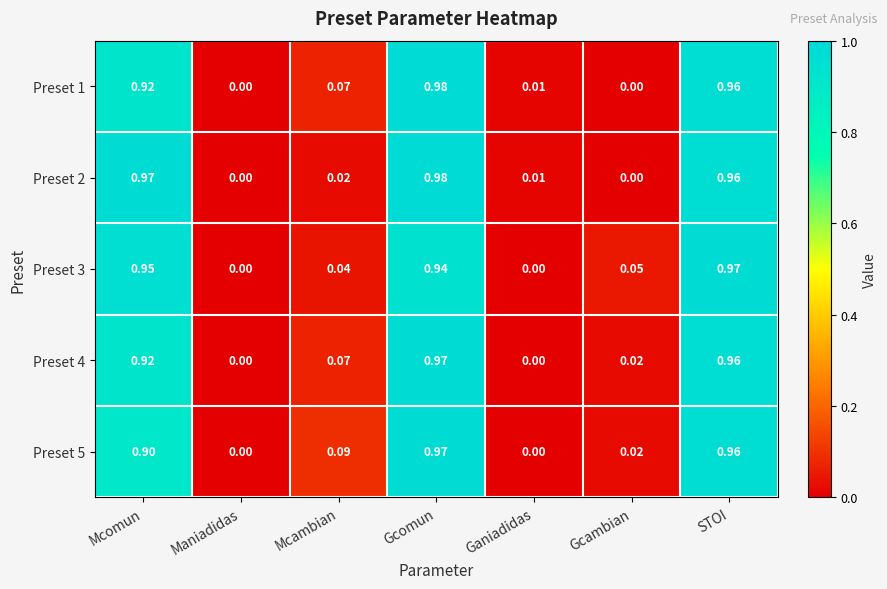

Is the value of Preset 5 at Mcambian greater than the value of Preset 2 at Ganiadidas?

Yes